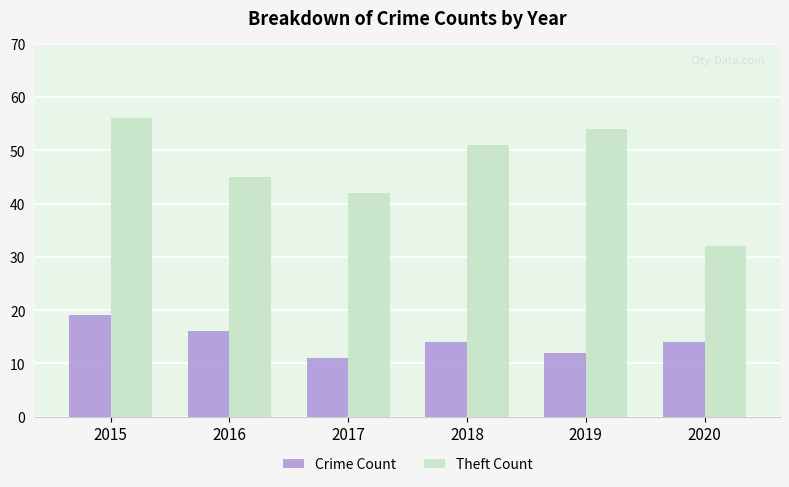

Reading left to right, extract all data points from this chart.

Crime Count: 2015=19	2016=16	2017=11	2018=14	2019=12	2020=14
Theft Count: 2015=56	2016=45	2017=42	2018=51	2019=54	2020=32